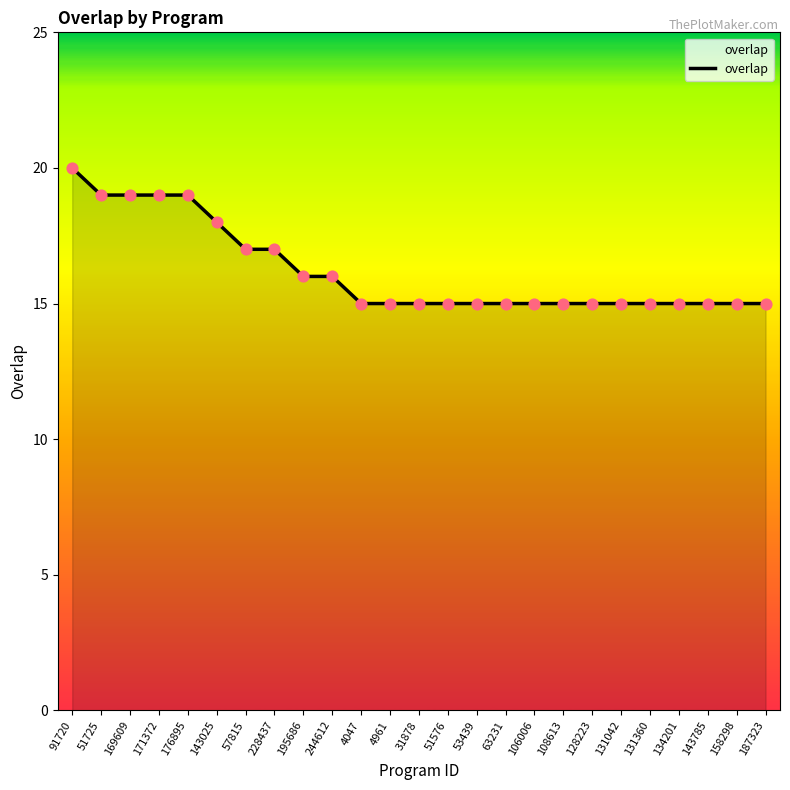

Which has a higher value, 195686 or 131042?

195686